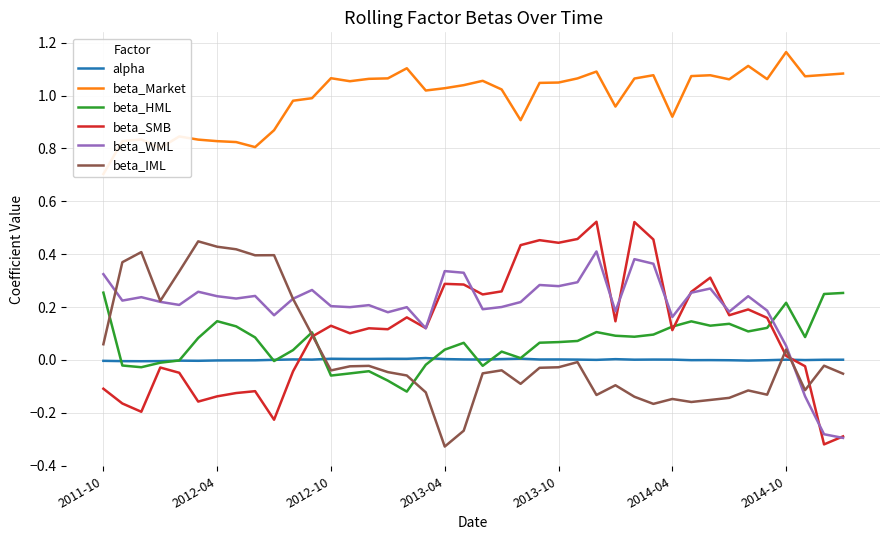

The beta_HML series shows 0.1 at 25. True or false?

True